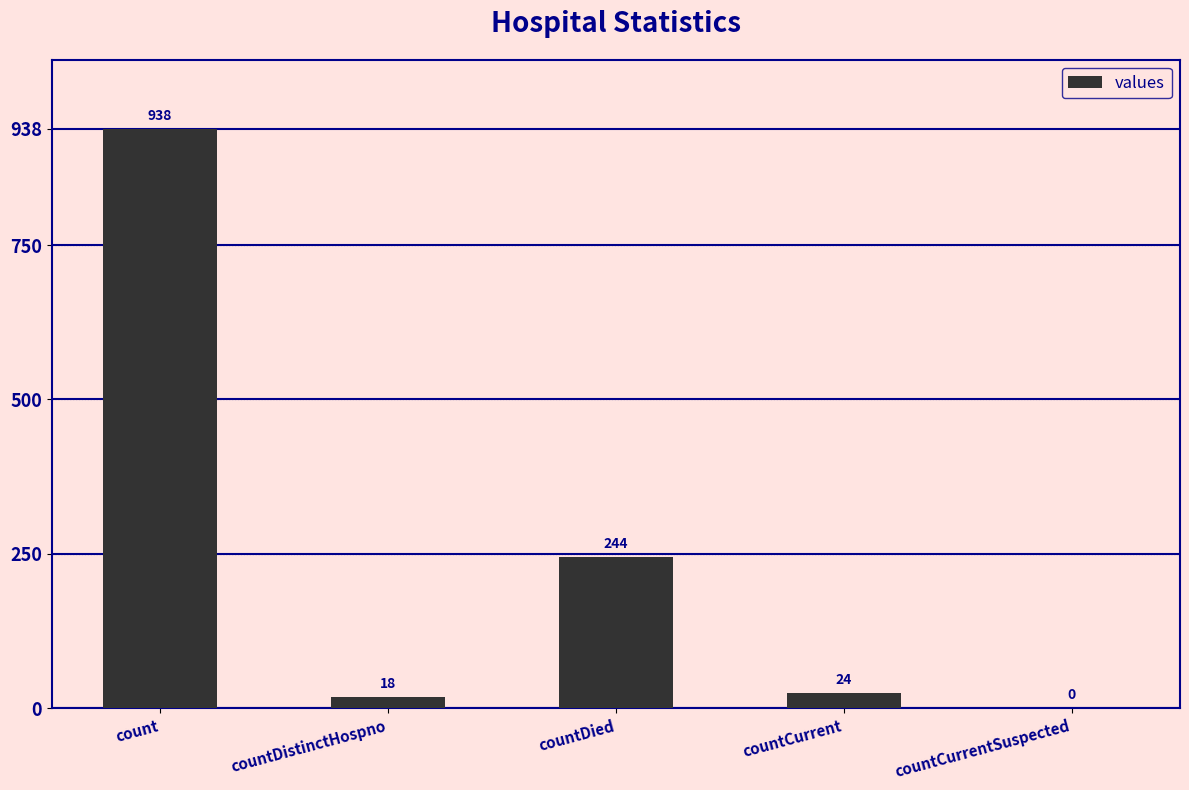

How many positive values are there?

4